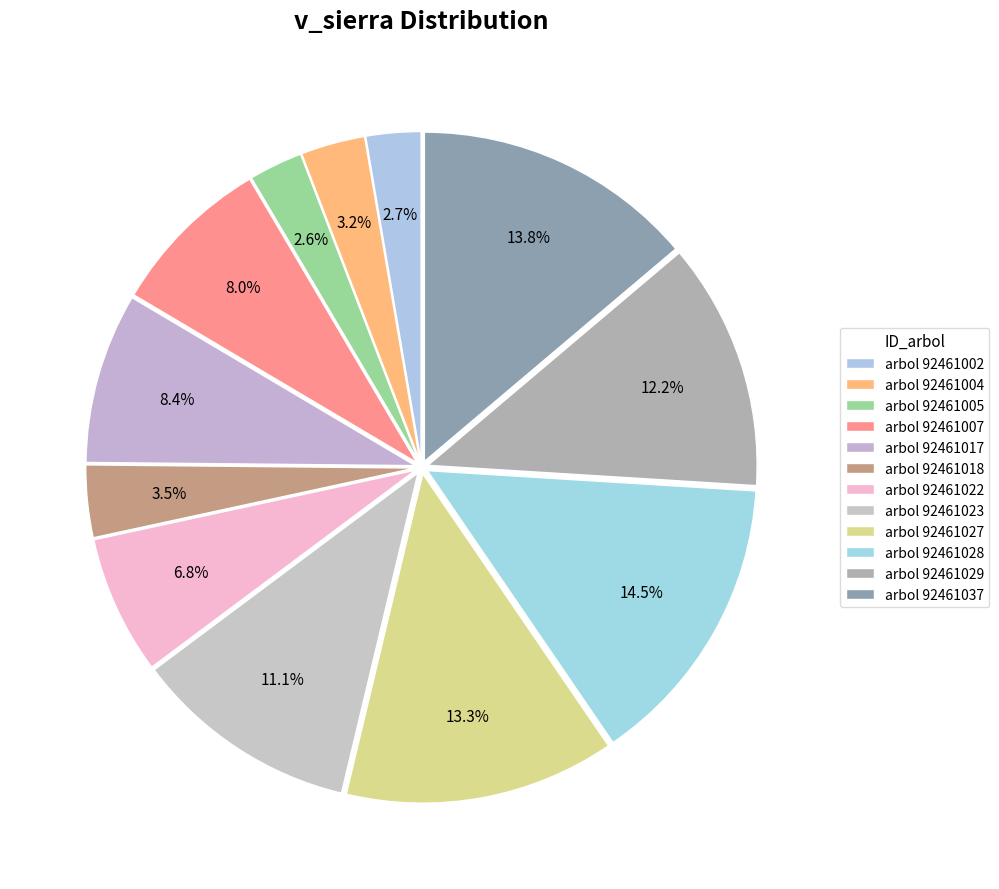

Count the number of slices in the pie.

12